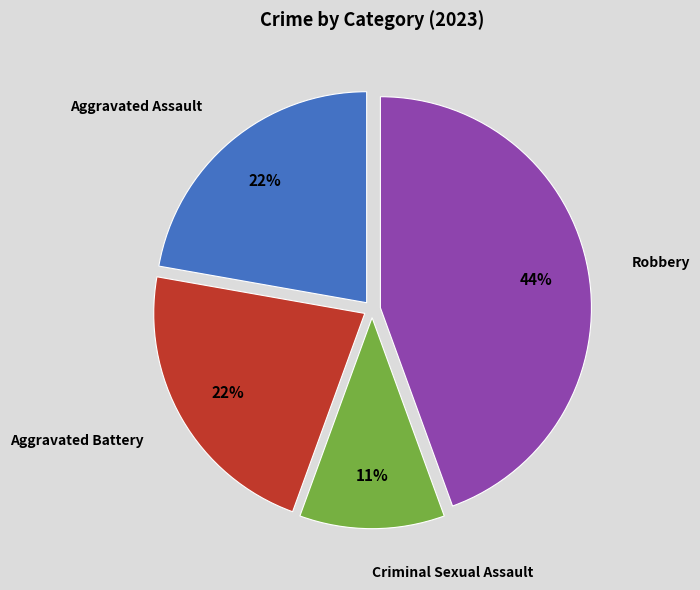

What percentage is the Aggravated Battery slice, to the nearest percent?

22%